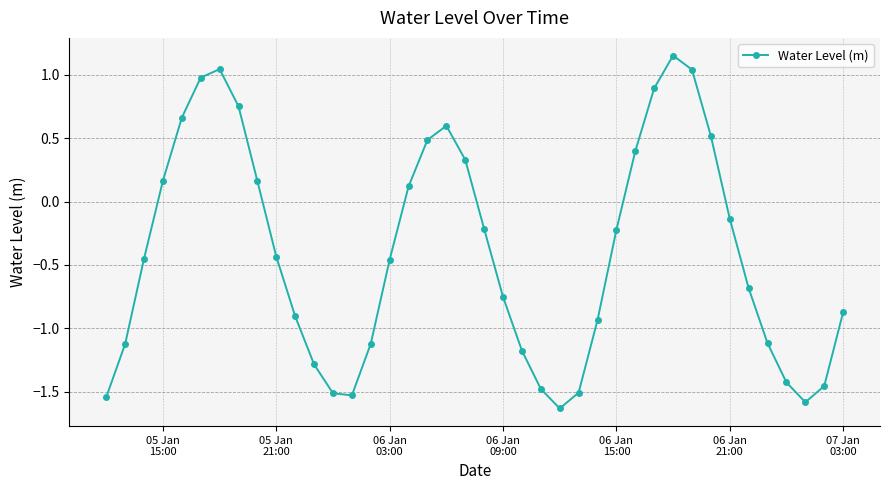

How many lines are shown in the chart?

1